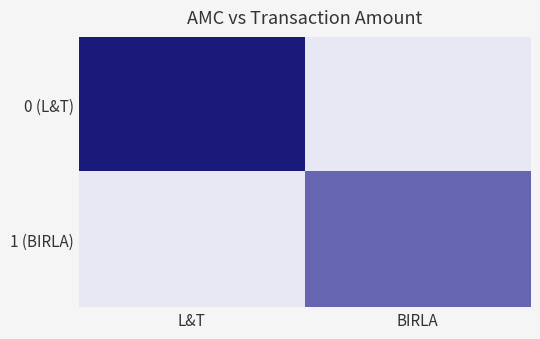

Reading left to right, list all the values displayed in this chart.

0 (L&T): L&T=90000	BIRLA=0
1 (BIRLA): L&T=0	BIRLA=50000